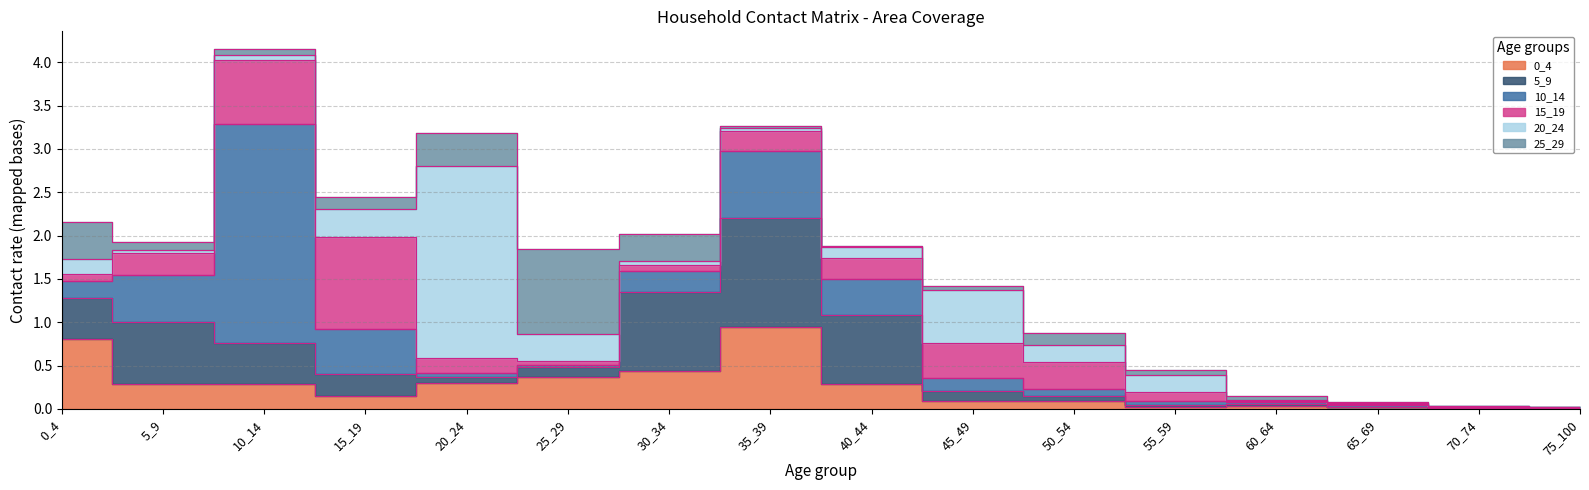

At which category does 10_14 reach its first local valley?

25_29